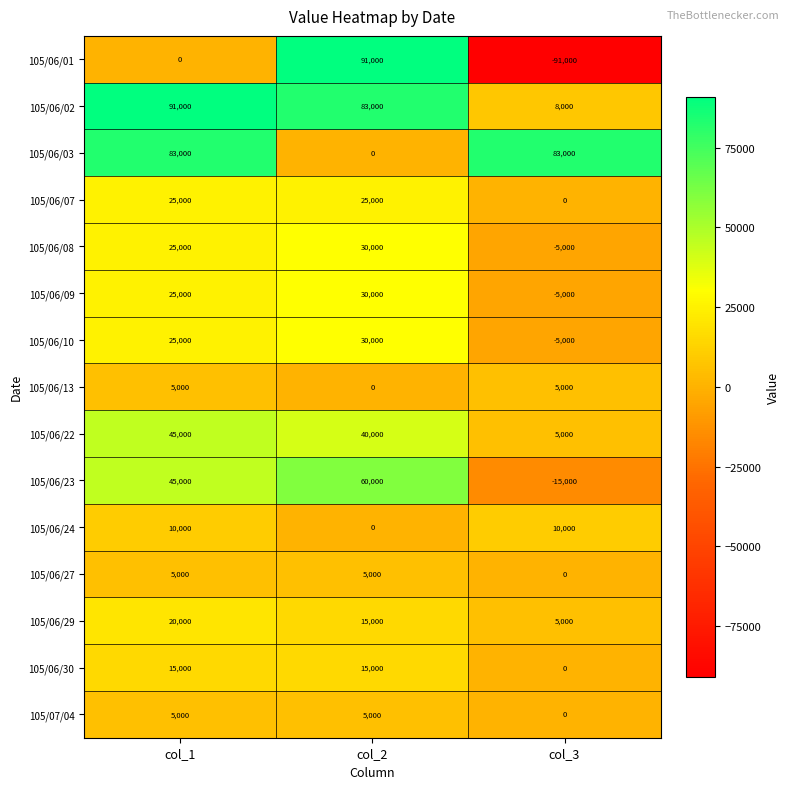

Where is 105/06/09 nearest to the value 12500?

col_1